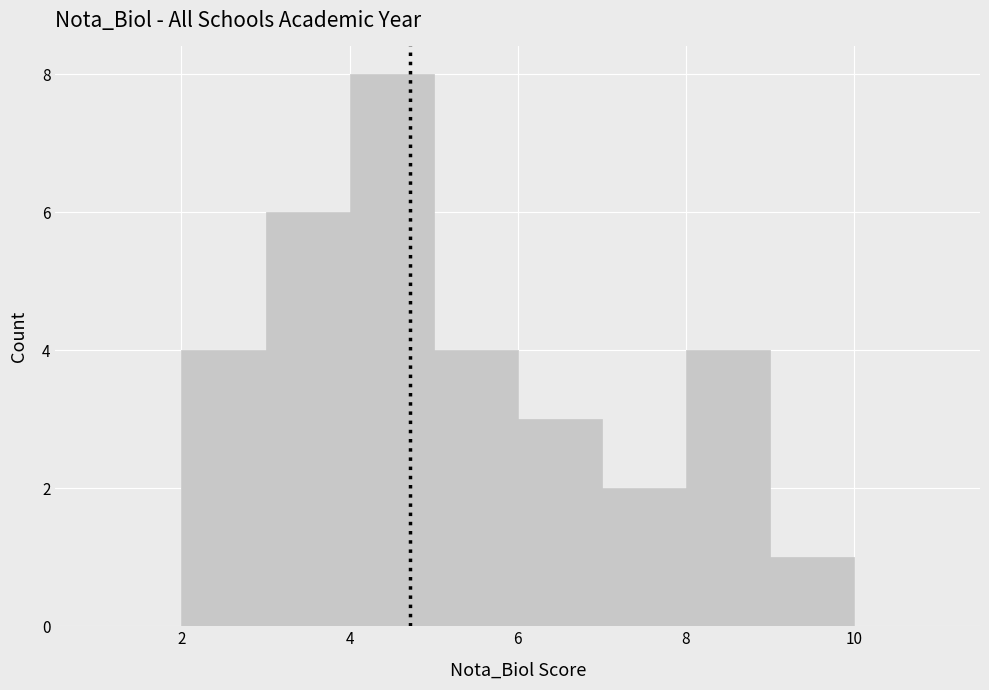

Reading left to right, list every bar in this chart as the range it spans on the x-axis followed by its height. The values are not printed on the chart, so give them approximately, as read against the axis.

1 to 2: 0
2 to 3: 4
3 to 4: 6
4 to 5: 8
5 to 6: 4
6 to 7: 3
7 to 8: 2
8 to 9: 4
9 to 10: 1
10 to 11: 0